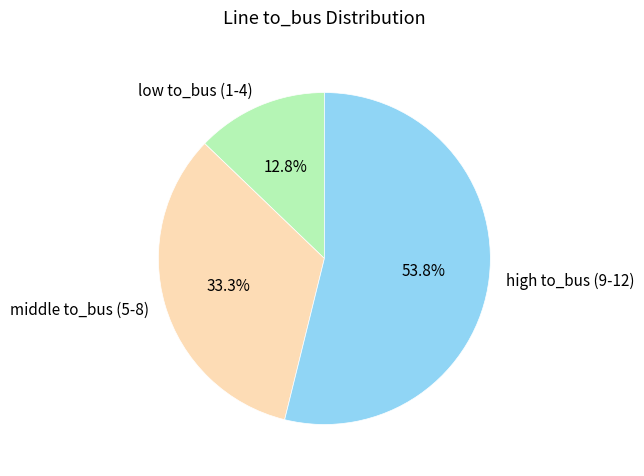

Rank the categories by value from lowest to highest.

low to_bus (1-4), middle to_bus (5-8), high to_bus (9-12)